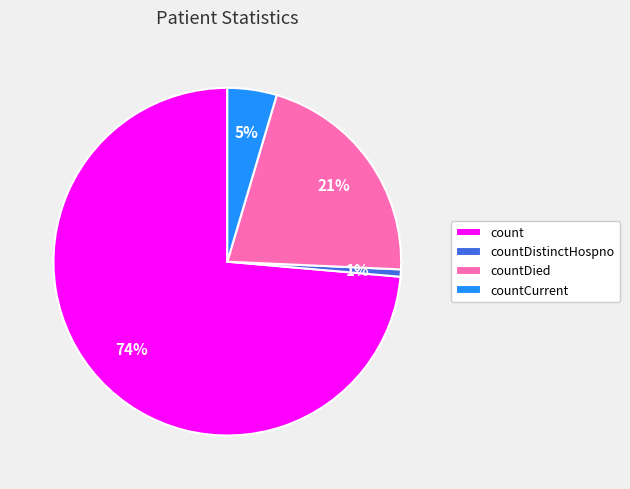

True or false: countDistinctHospno accounts for 11% of the total.

False